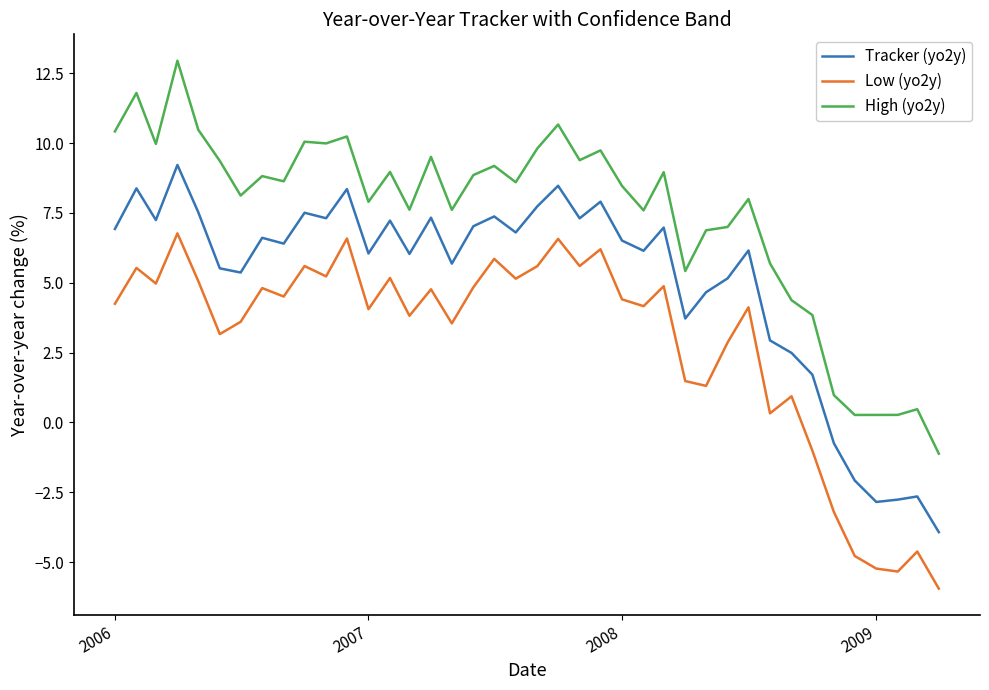

How many positive values does the High (yo2y) series have?

39